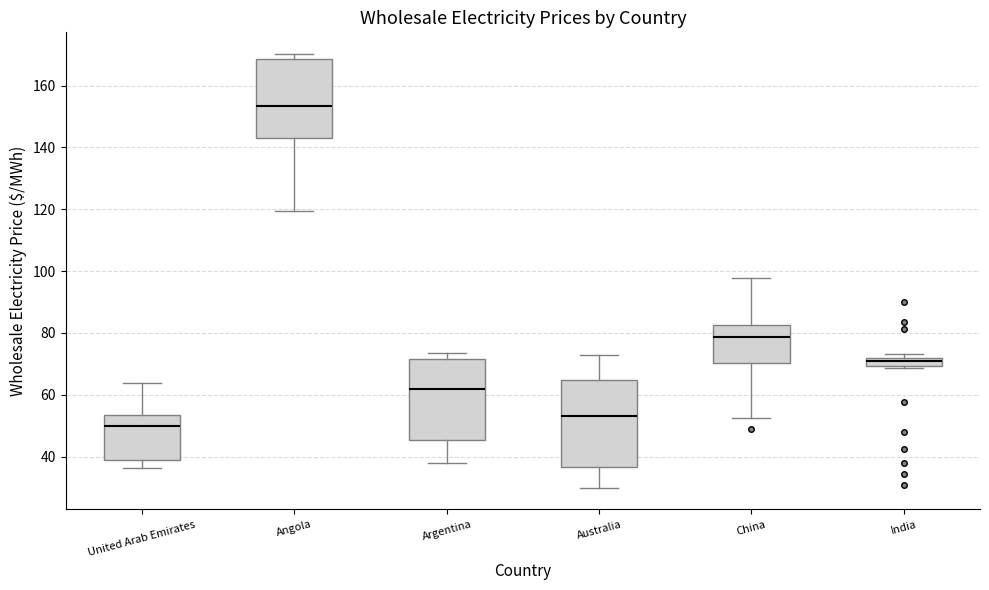

Where is the lower edge of the box for Angola on the y-axis? The values are not printed on the chart, so give them approximately, as read against the axis.

142